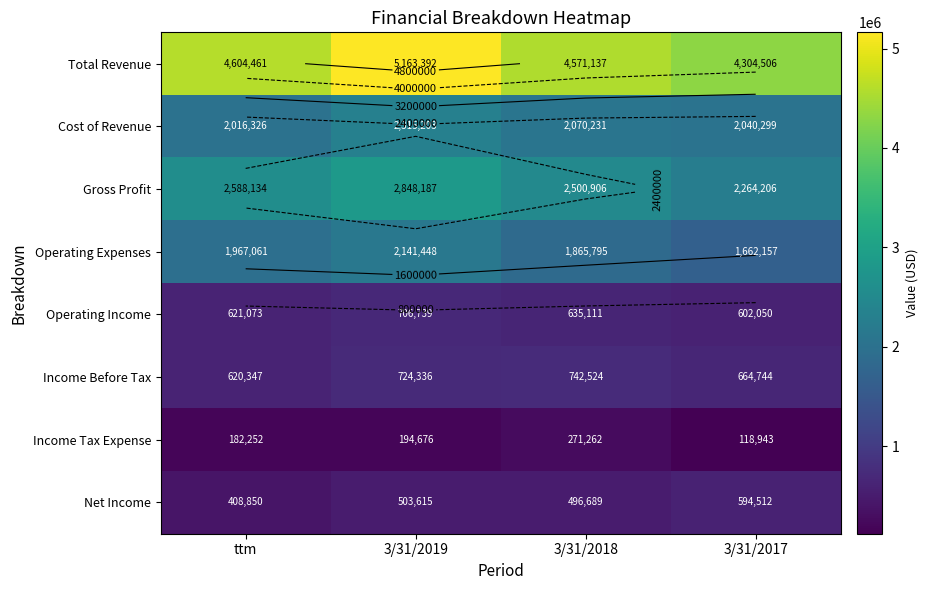

At which label does Net Income reach its peak?

3/31/2017